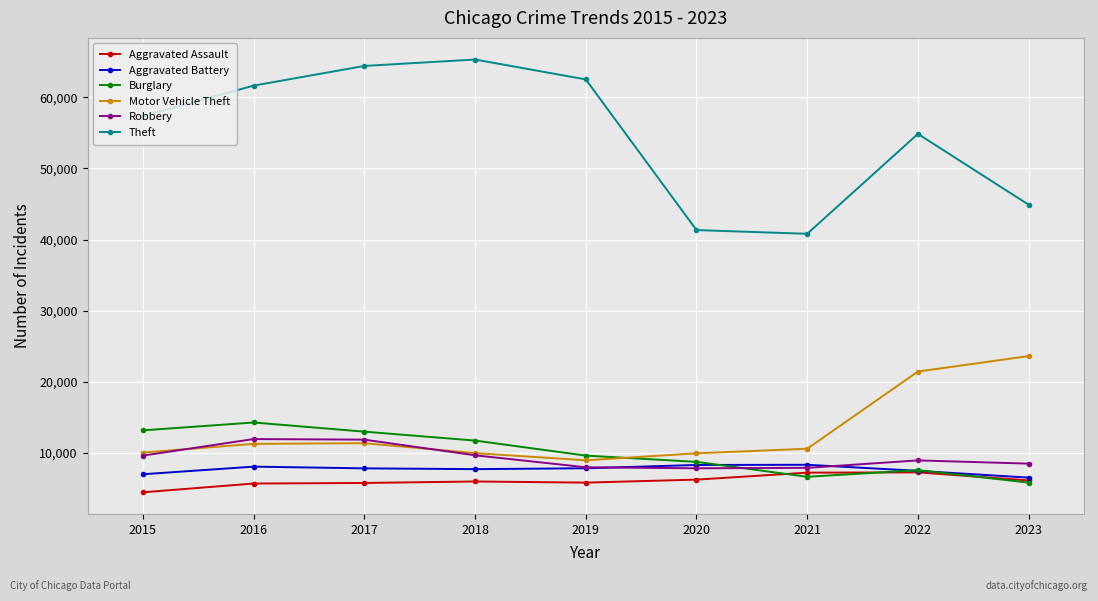

True or false: Aggravated Battery has more than 1 interior local peaks.

True